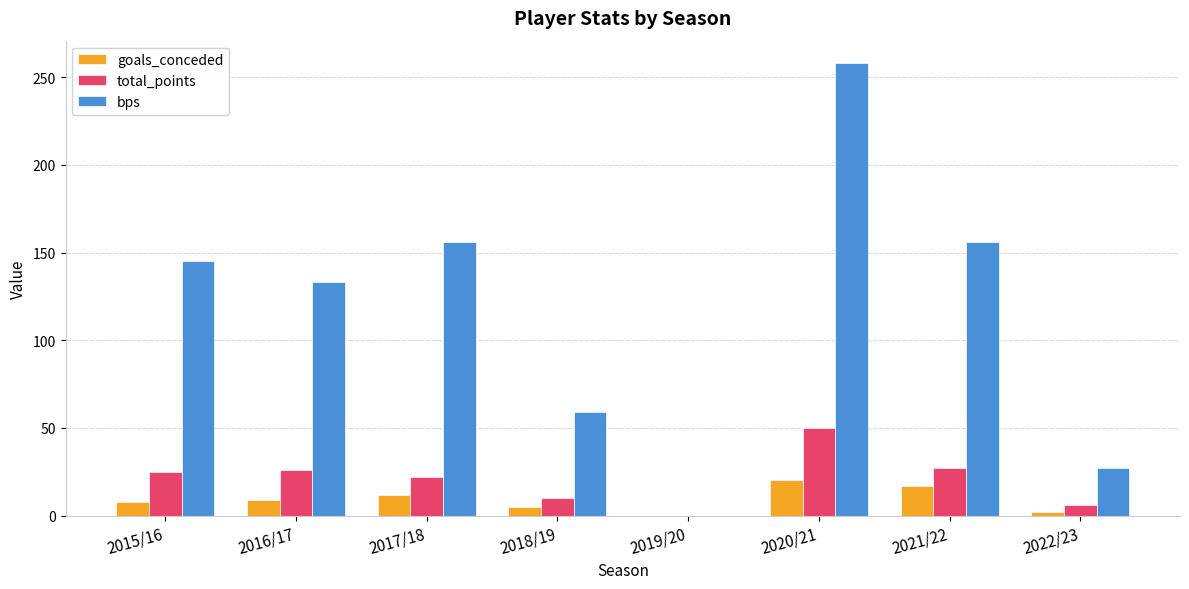

What is the average value of the total_points series?

21